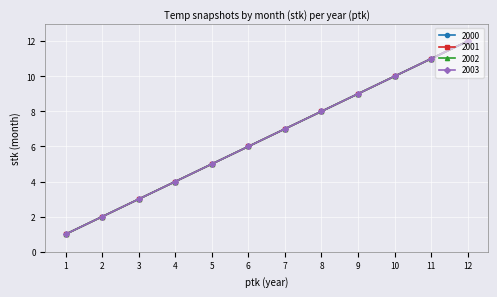

Does the chart display data point markers on the line(s)?

Yes